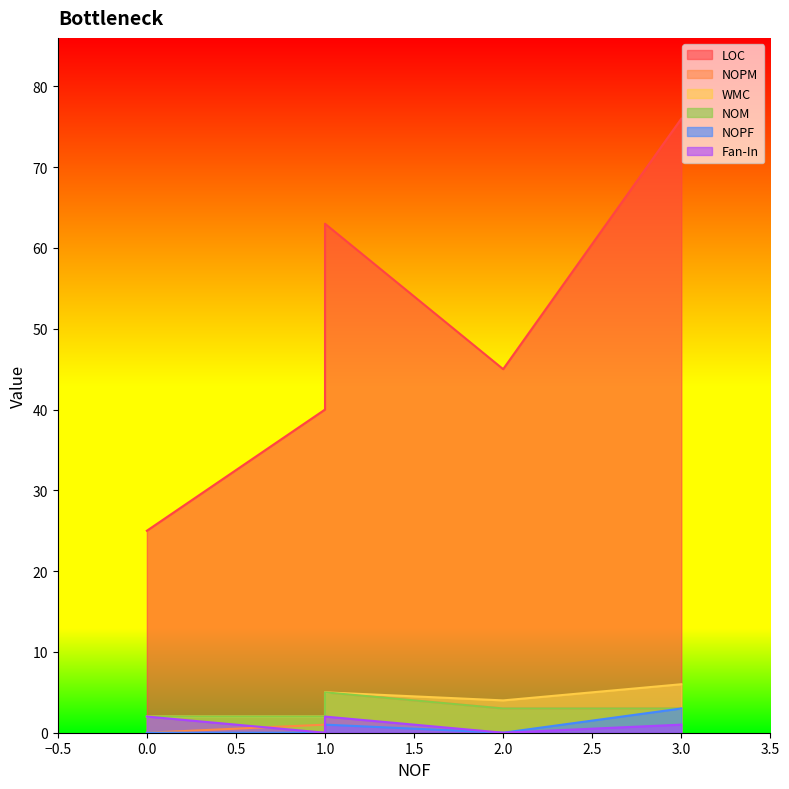

Which series changed the most between 3 and 4?

LOC